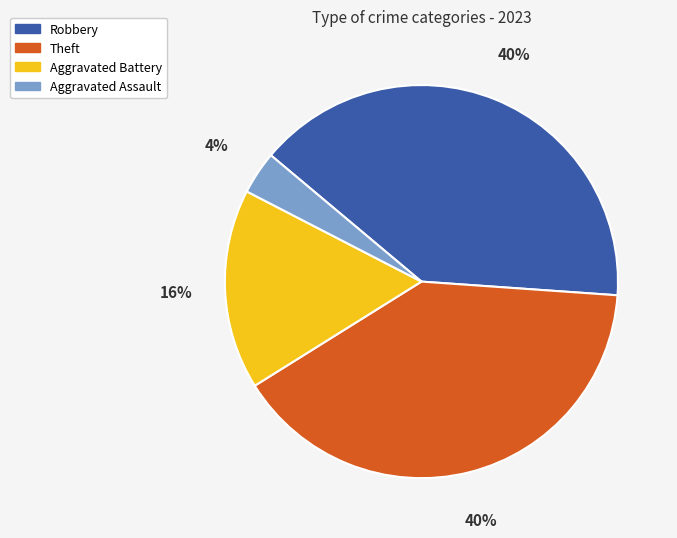

To the nearest percent, what is the difference between the largest and smallest slice percentages?

36%